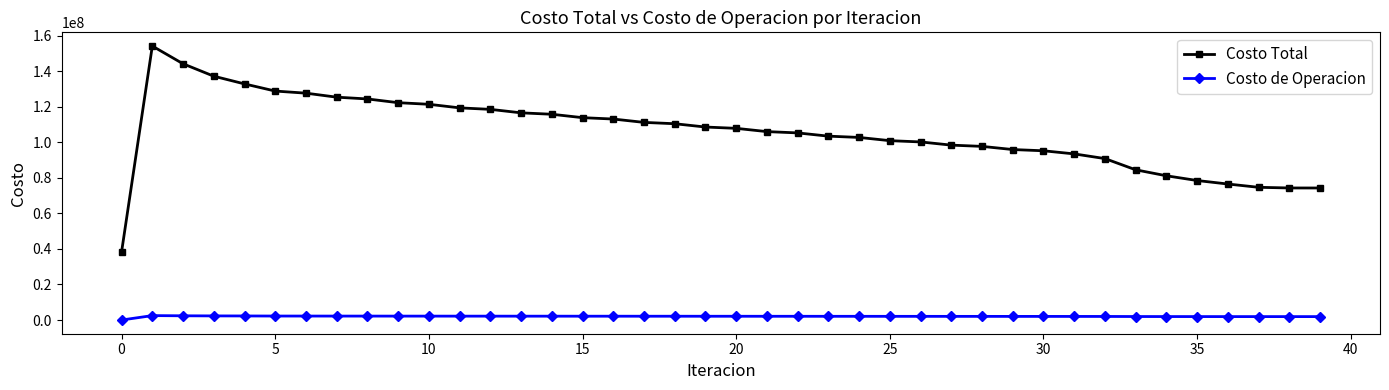

Which series has the largest total across all categories?

Costo Total